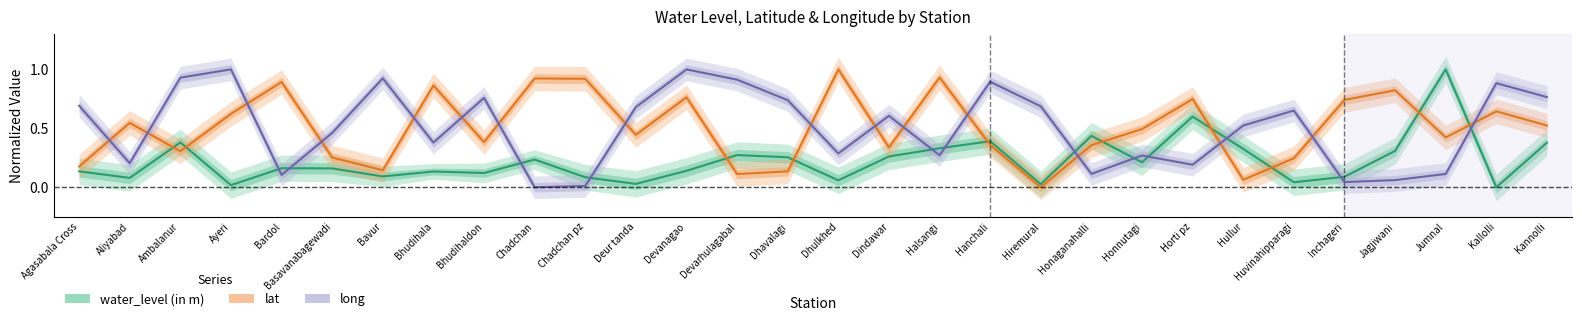

Where do lat and long first cross each other?

Agasabala Cross and Aliyabad